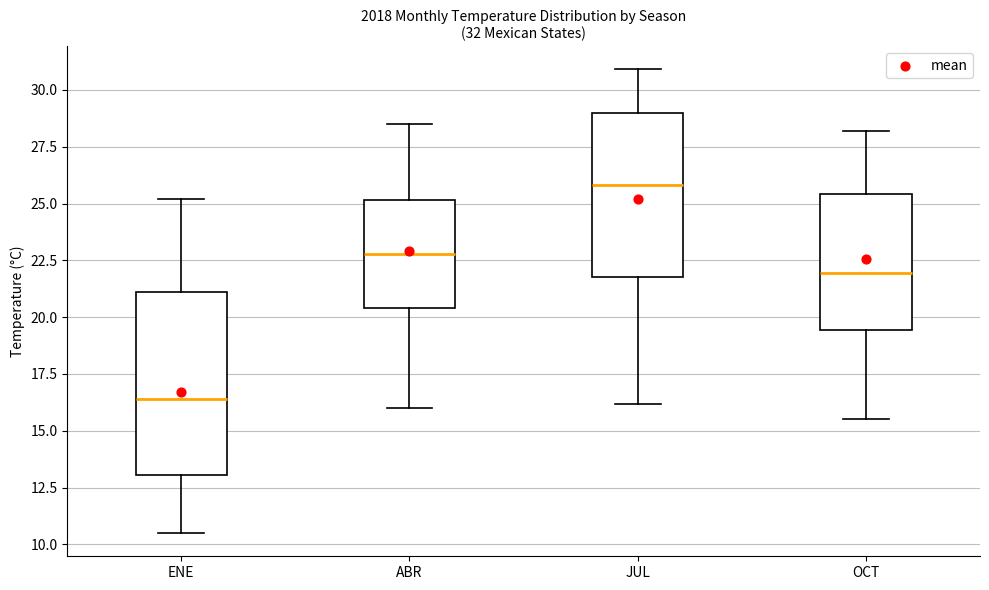

Which box is the tallest, from its lower edge to its upper edge?

ENE